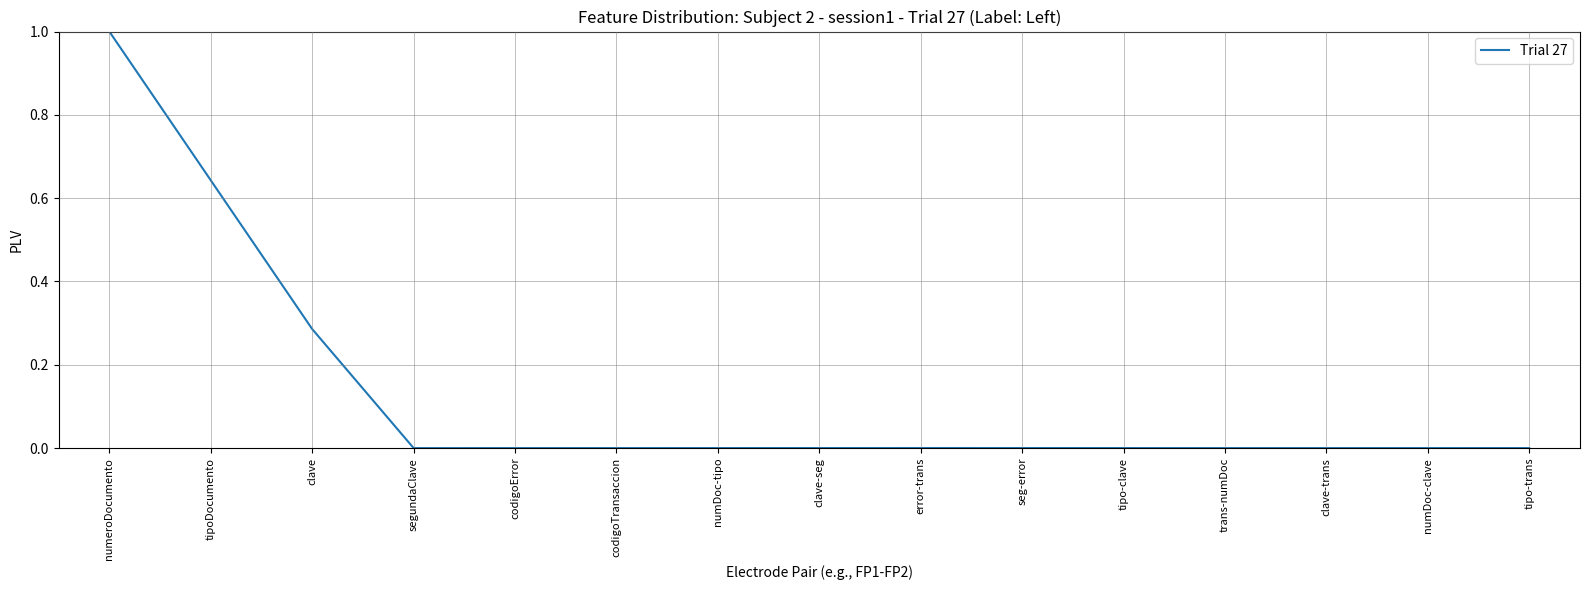

Which label corresponds to the largest value in the chart?

numeroDocumento